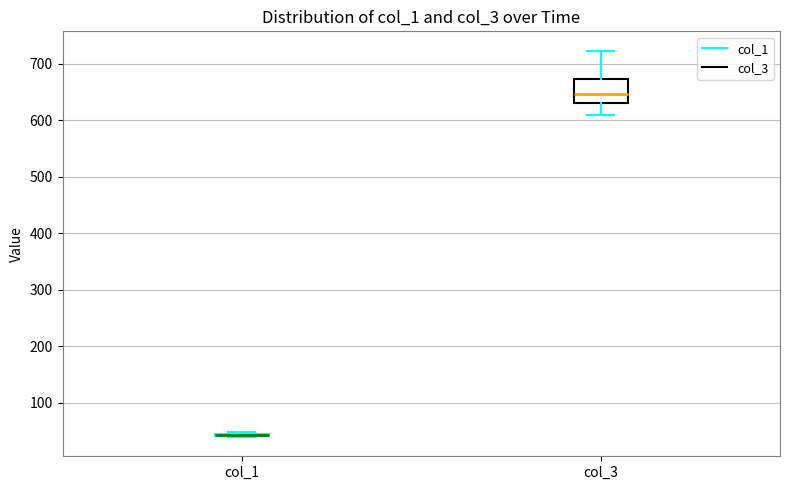

Comparing the boxes themselves (not the whiskers), which one is the tallest?

col_3